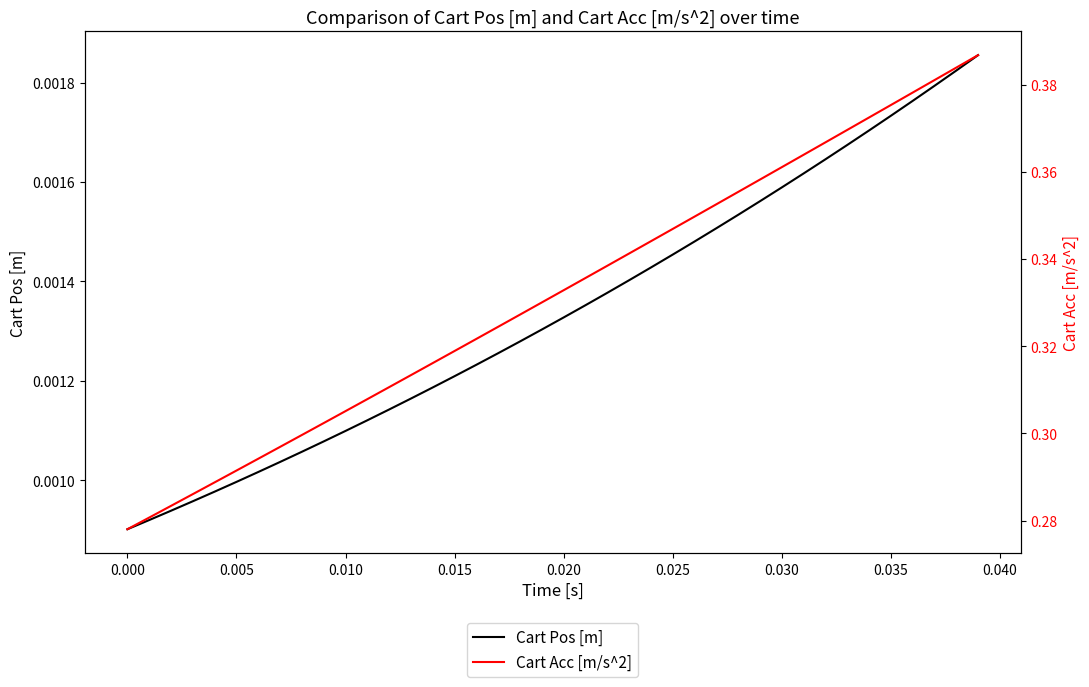

What is the label of the 26th point from the left?

0.025